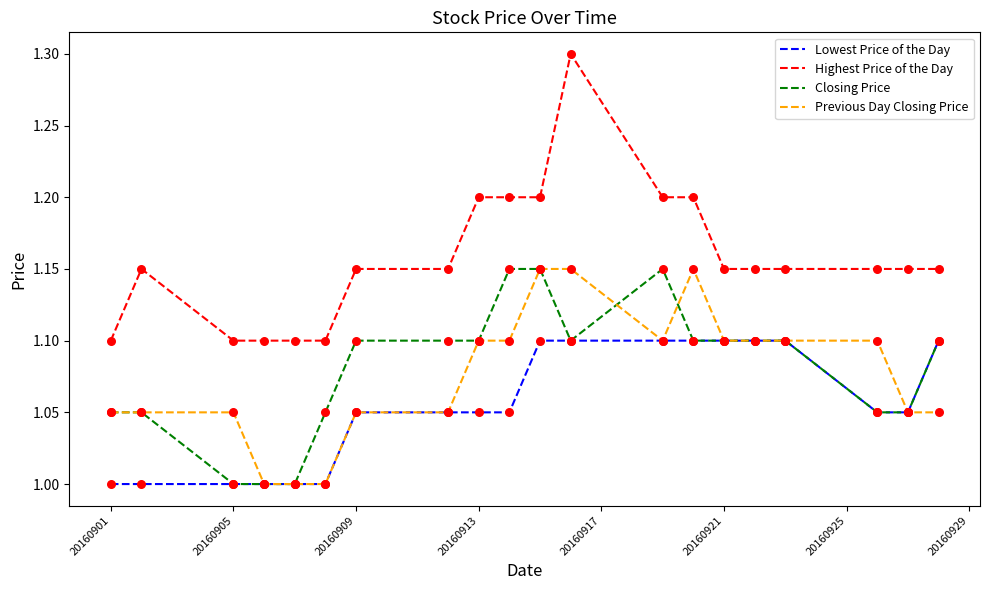

At how many categories does at least one series exceed 1?

20